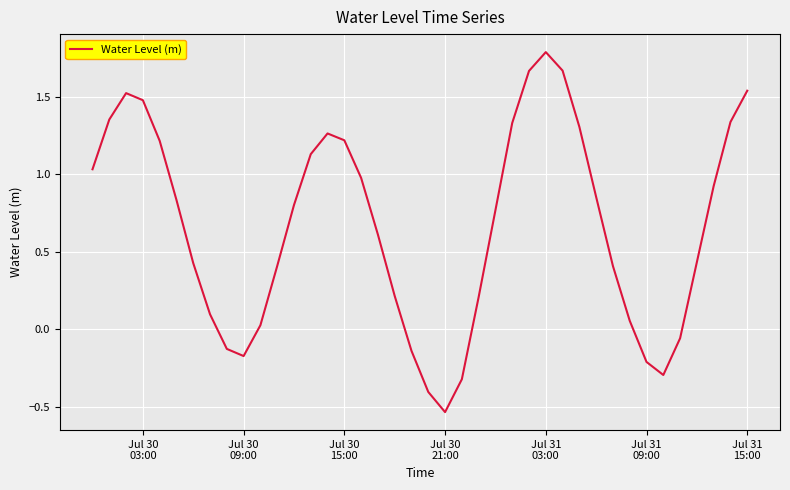

What is the difference between the maximum and minimum values?

2.3